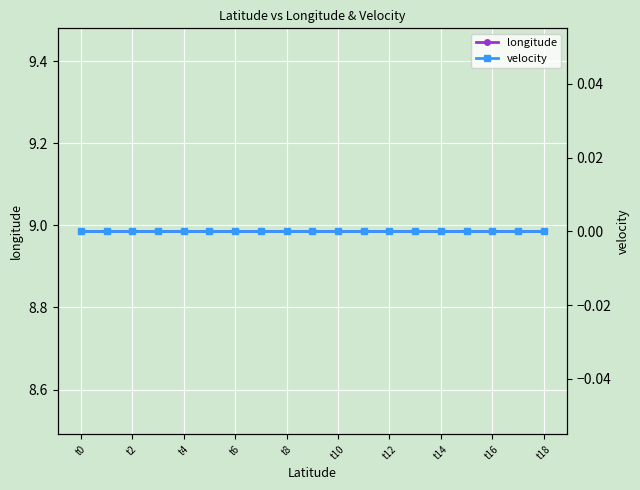

Rank the series at t0 from highest to lowest value.

longitude, velocity